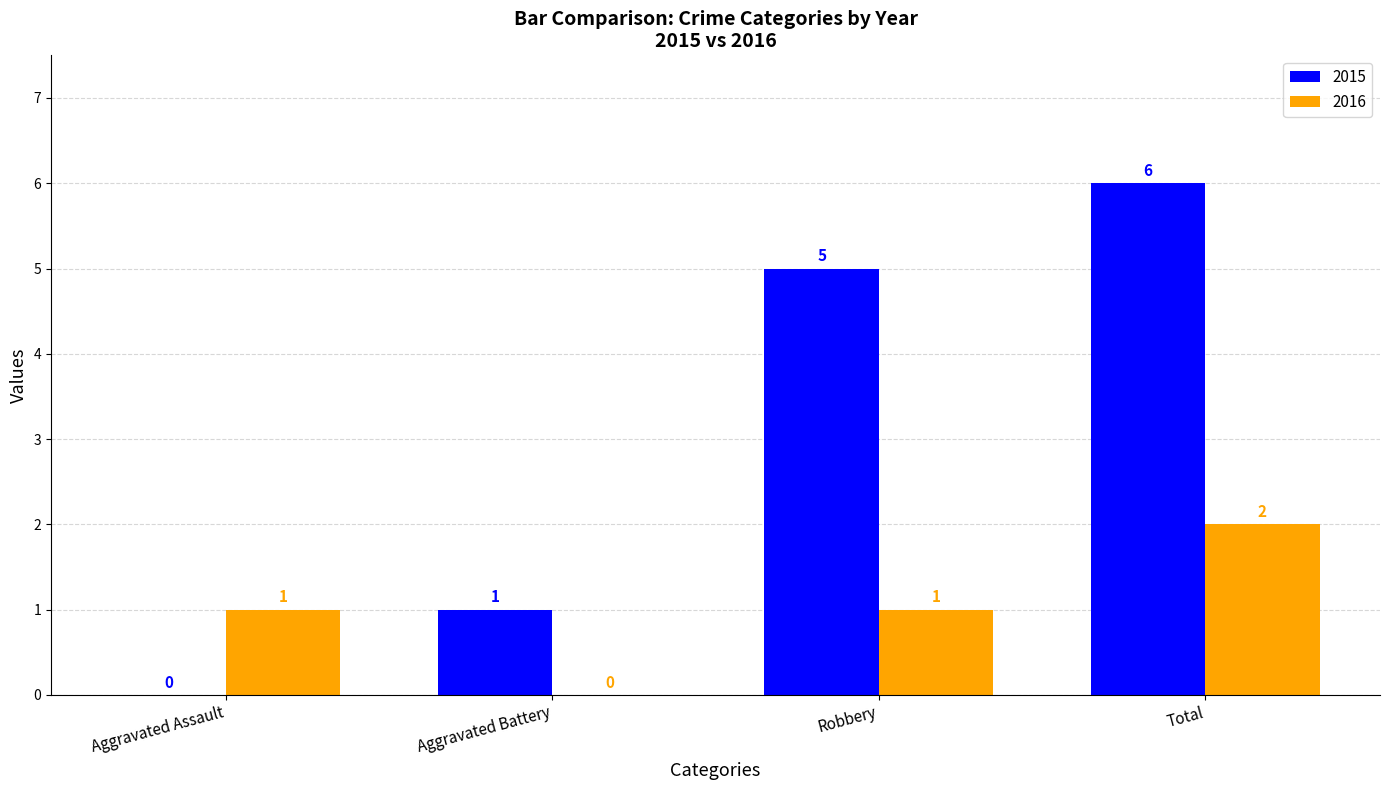

Is the value of 2016 at Aggravated Assault greater than the value of 2015 at Aggravated Assault?

Yes